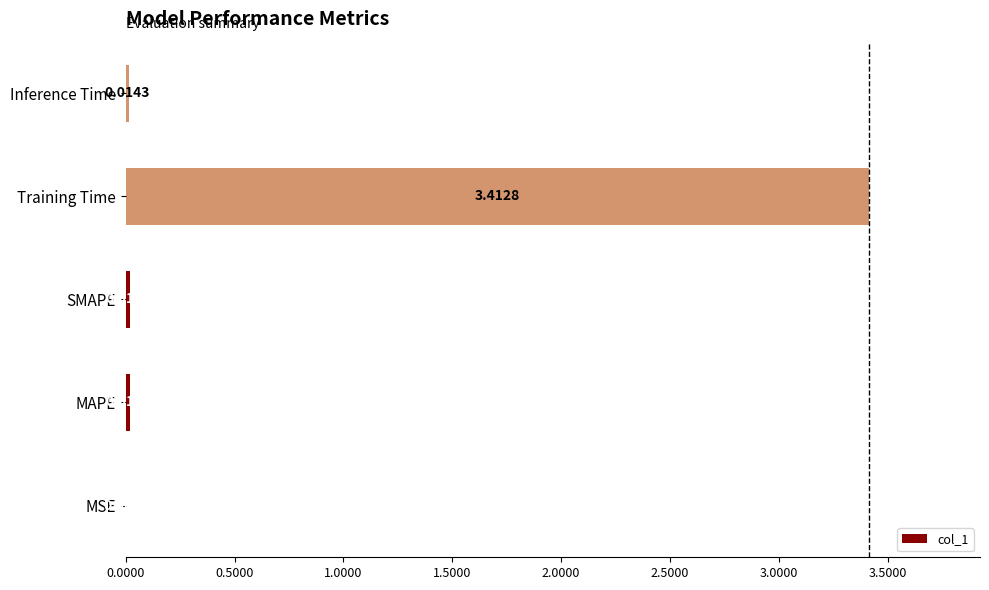

Where is the data nearest to the value 1?

MAPE